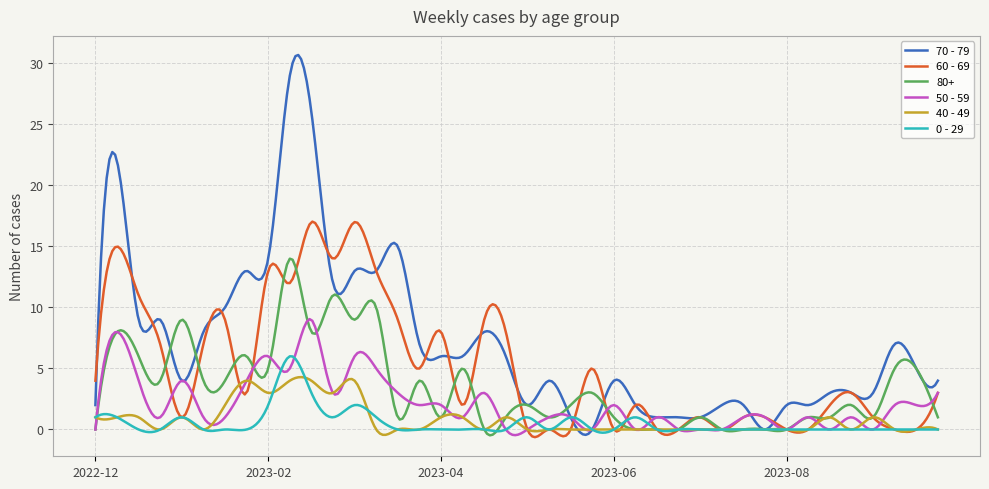

Is this an area chart (filled region under the line)?

No